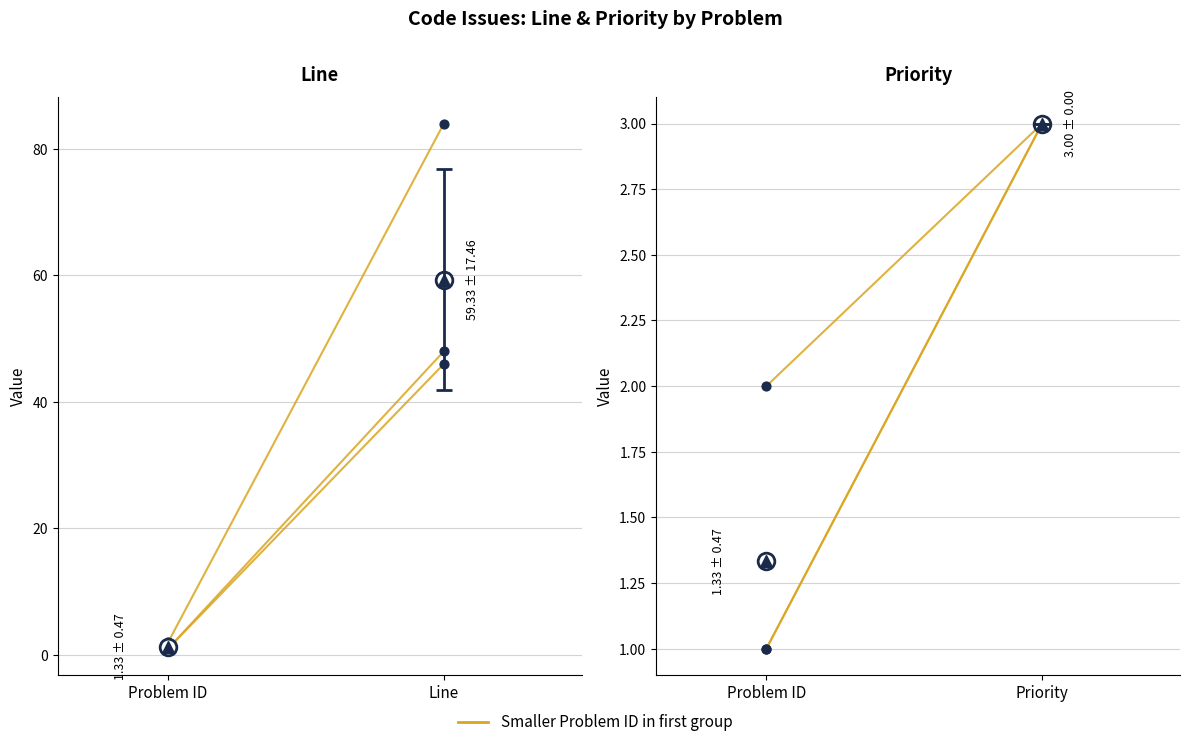

What is the change in value from 1 to 1?

+2